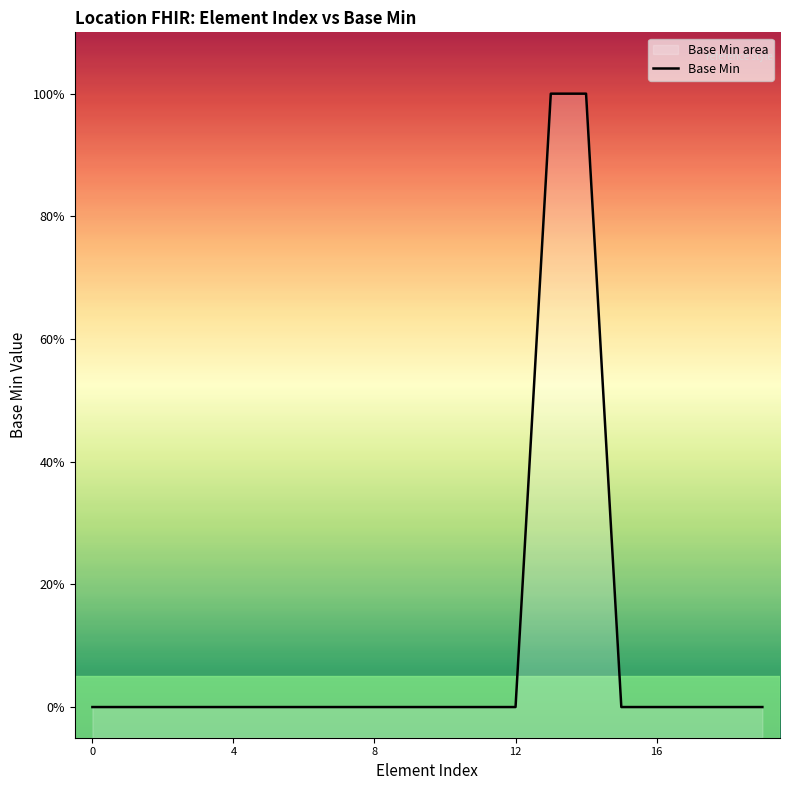

How many data points are above 0?

2